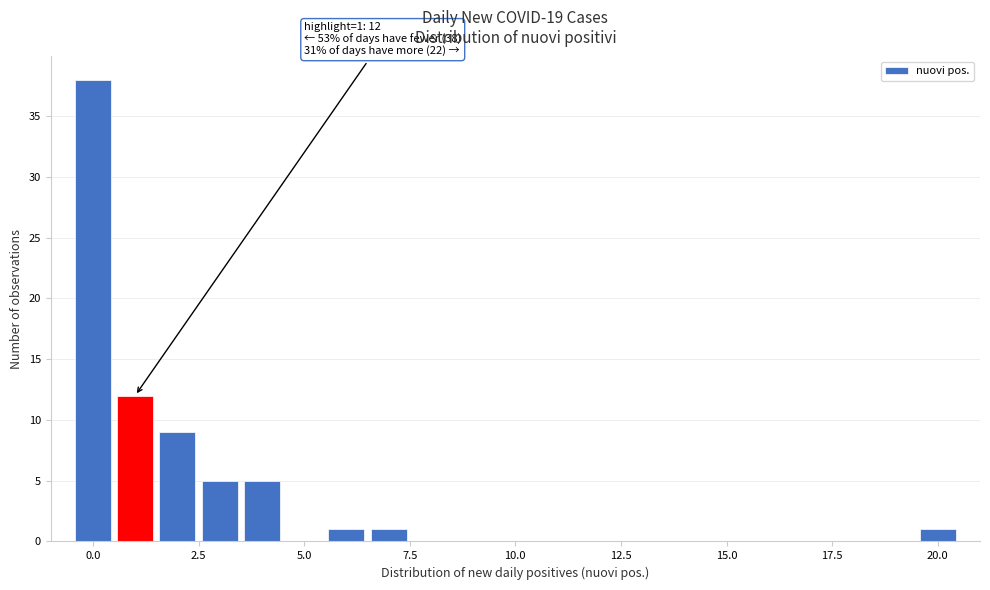

Around what value on the x-axis is the tallest bar? Give the approximate position of its centre, as read against the axis.

0.0